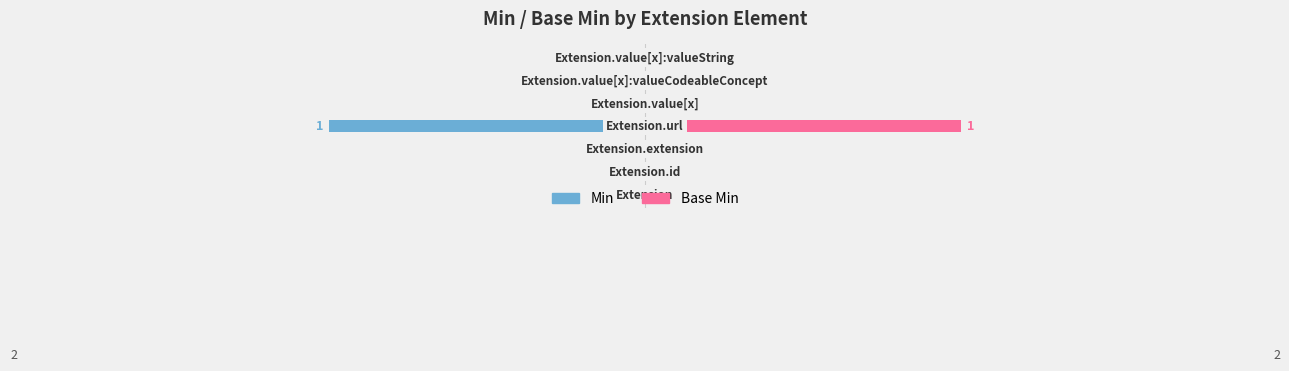

Is it true that Base Min equals 0 at 6?

True